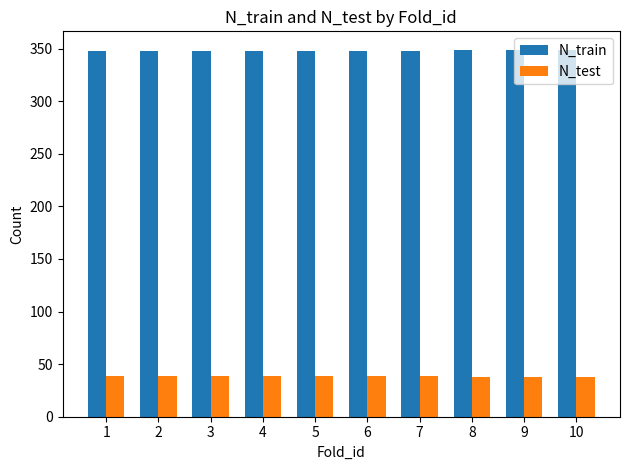

How many groups of bars are there?

10